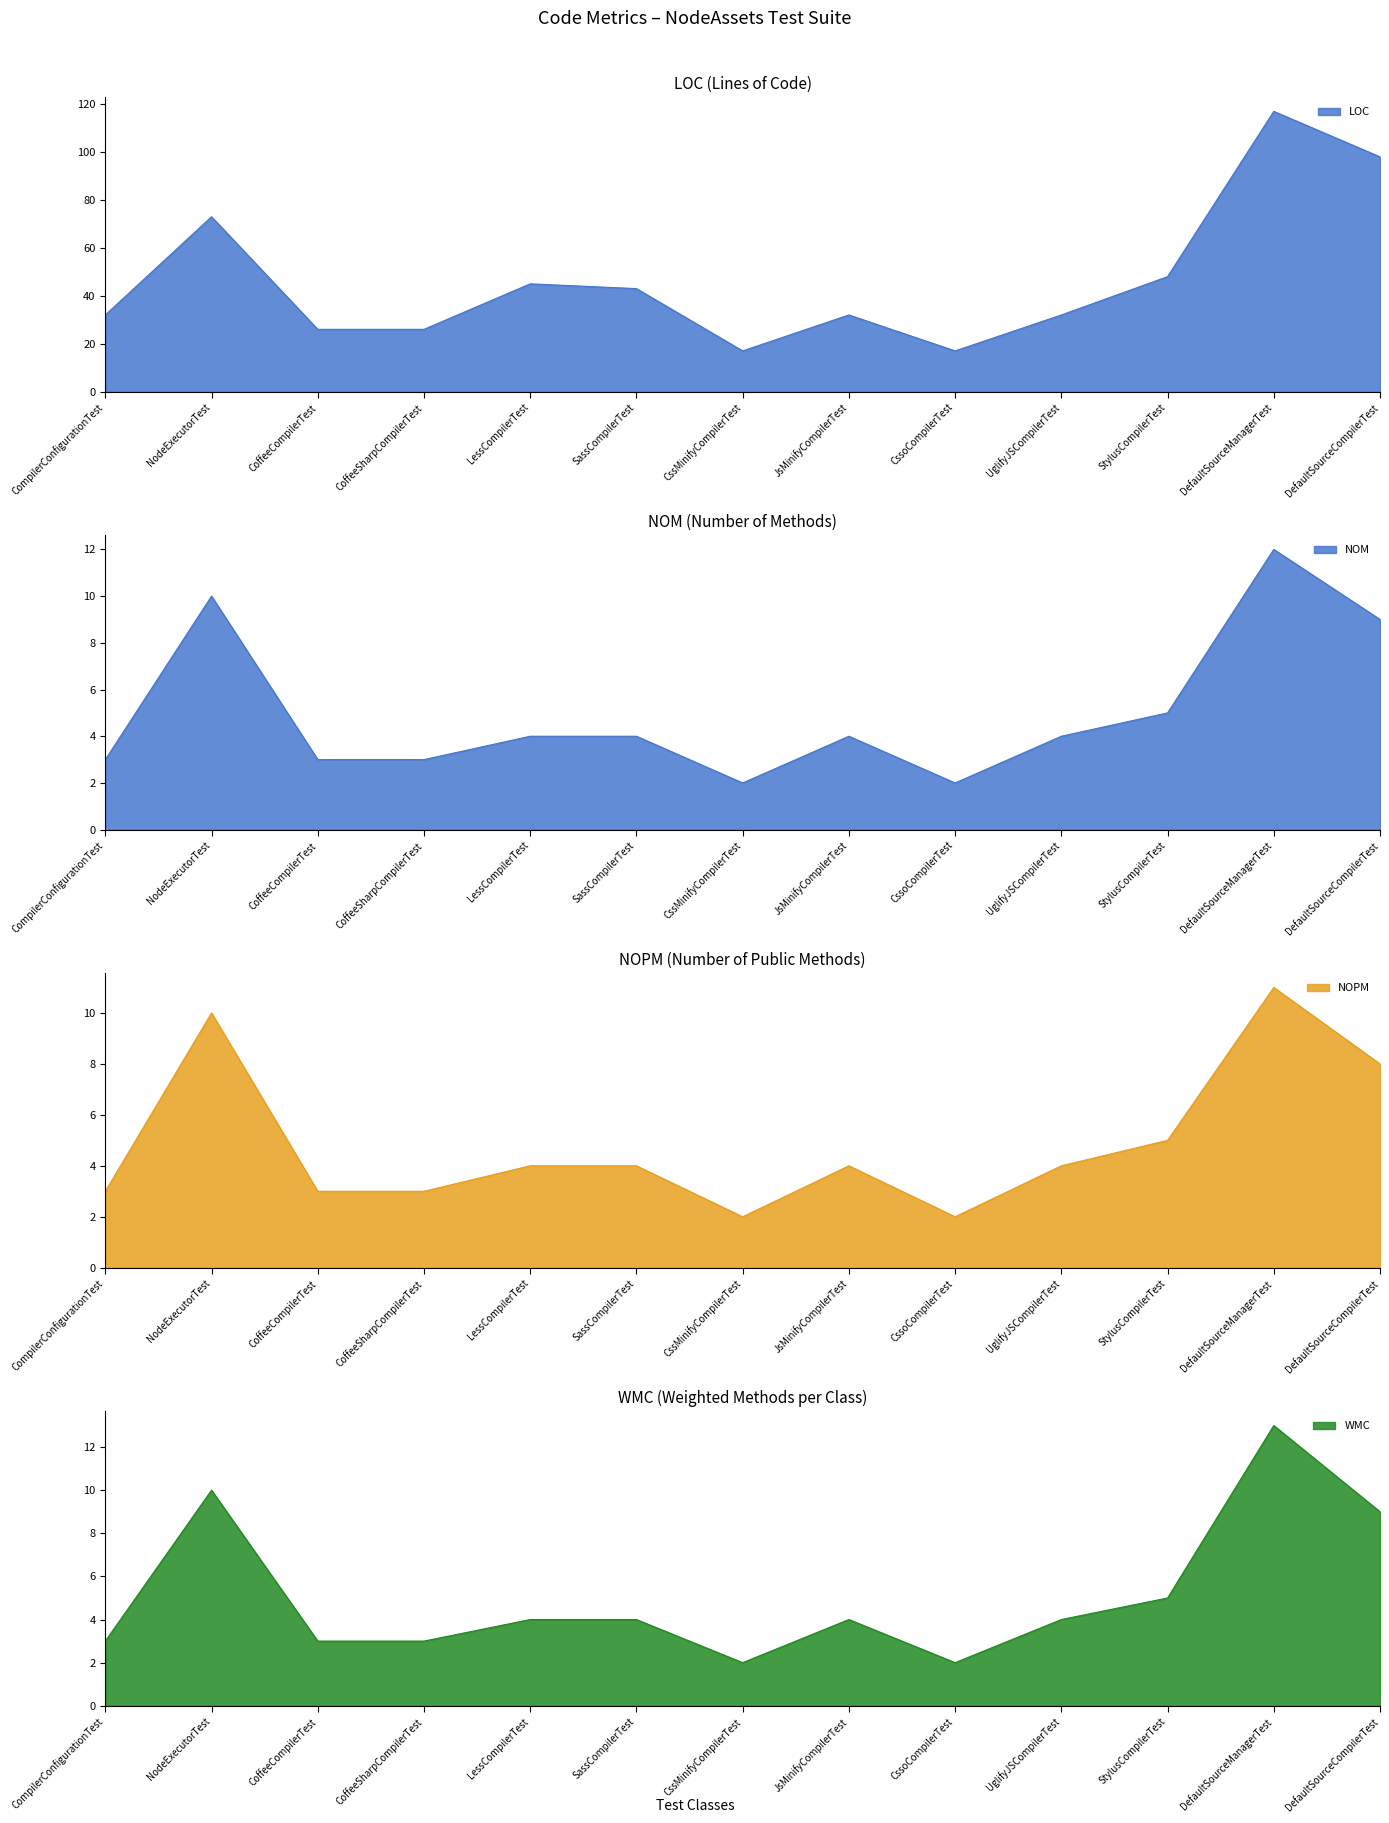

What is the minimum value shown in the chart?

2